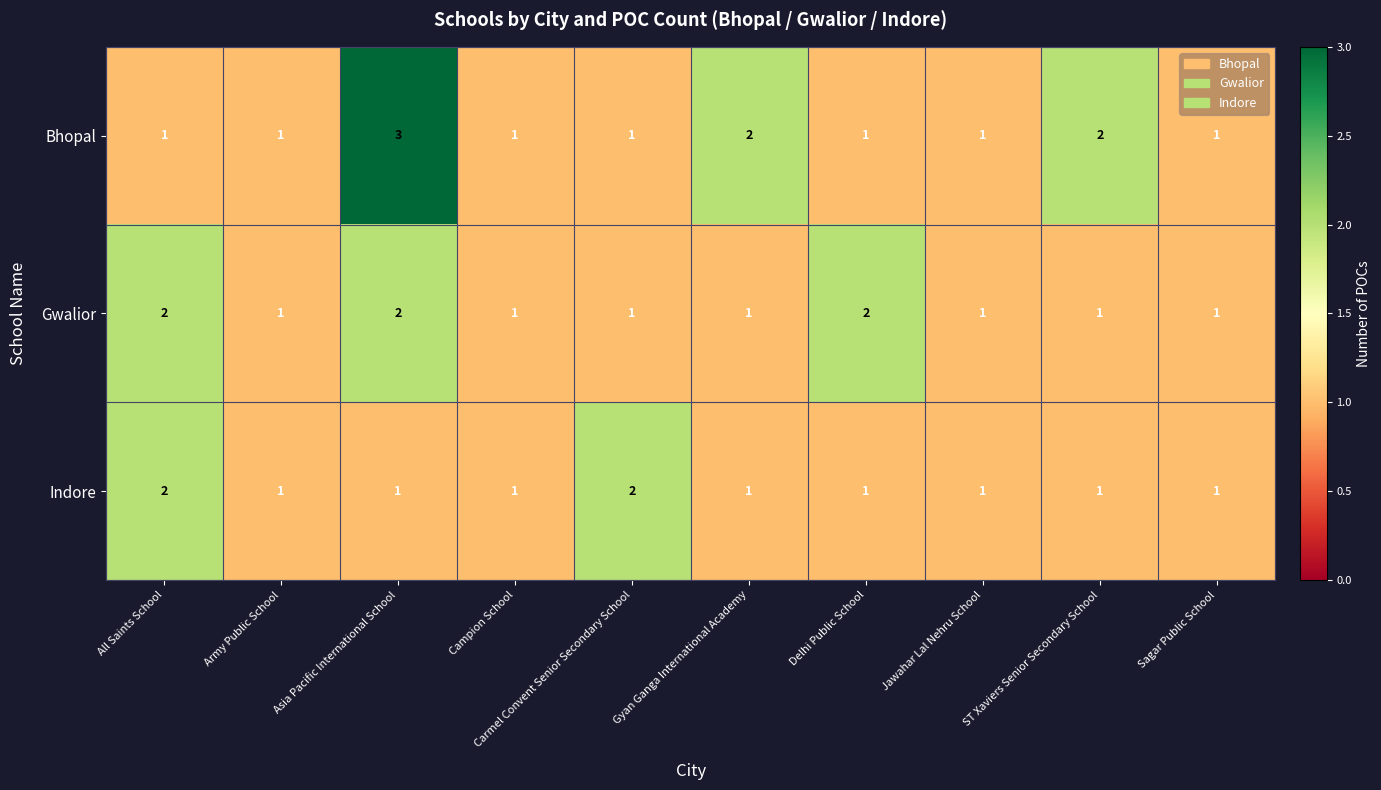

What is the difference between the highest and lowest values at Gyan Ganga International Academy?

1